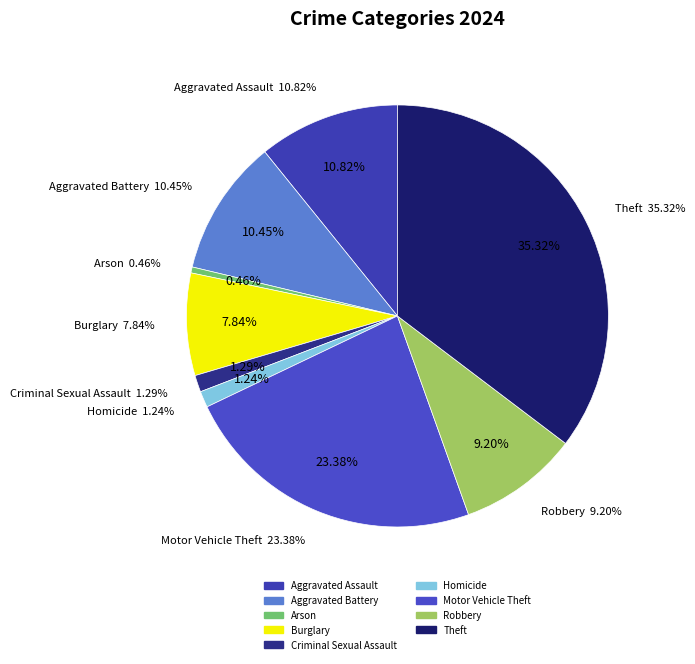

To the nearest percent, what is the difference between the largest and smallest slice percentages?

35%